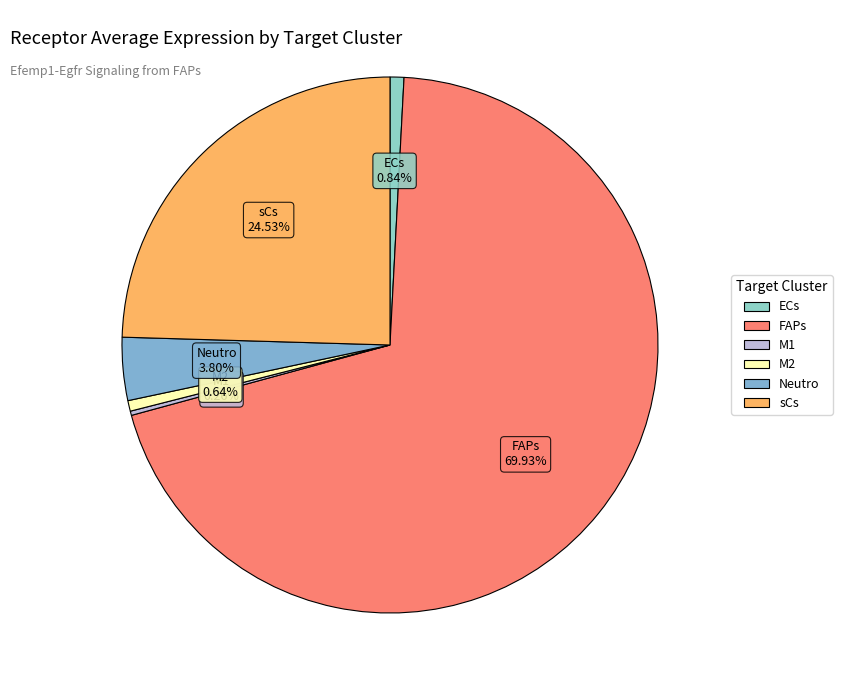

What percentage do M2 and FAPs together represent?

70.6%